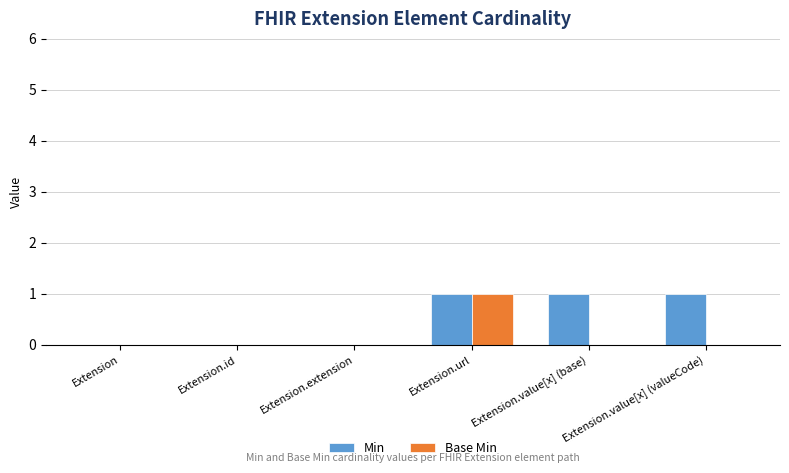

True or false: Base Min has a value of 0 at Extension.extension.

True